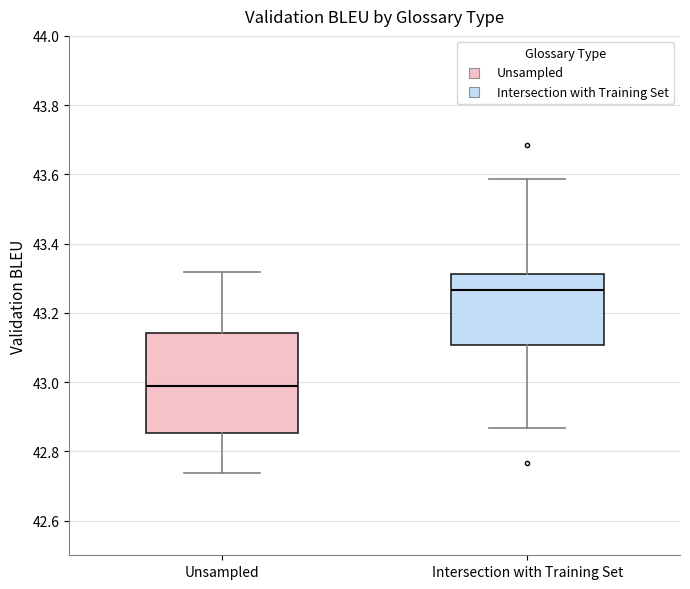

Reading left to right, read every box against the y-axis: the position of its median line, the range the box covers, and the ends of its whiskers. The values are not printed on the chart, so give them approximately, as read against the axis.

Unsampled: median 42.98, box 42.86 to 43.14, whiskers 42.74 to 43.32
Intersection with Training Set: median 43.26, box 43.10 to 43.32, whiskers 42.86 to 43.58